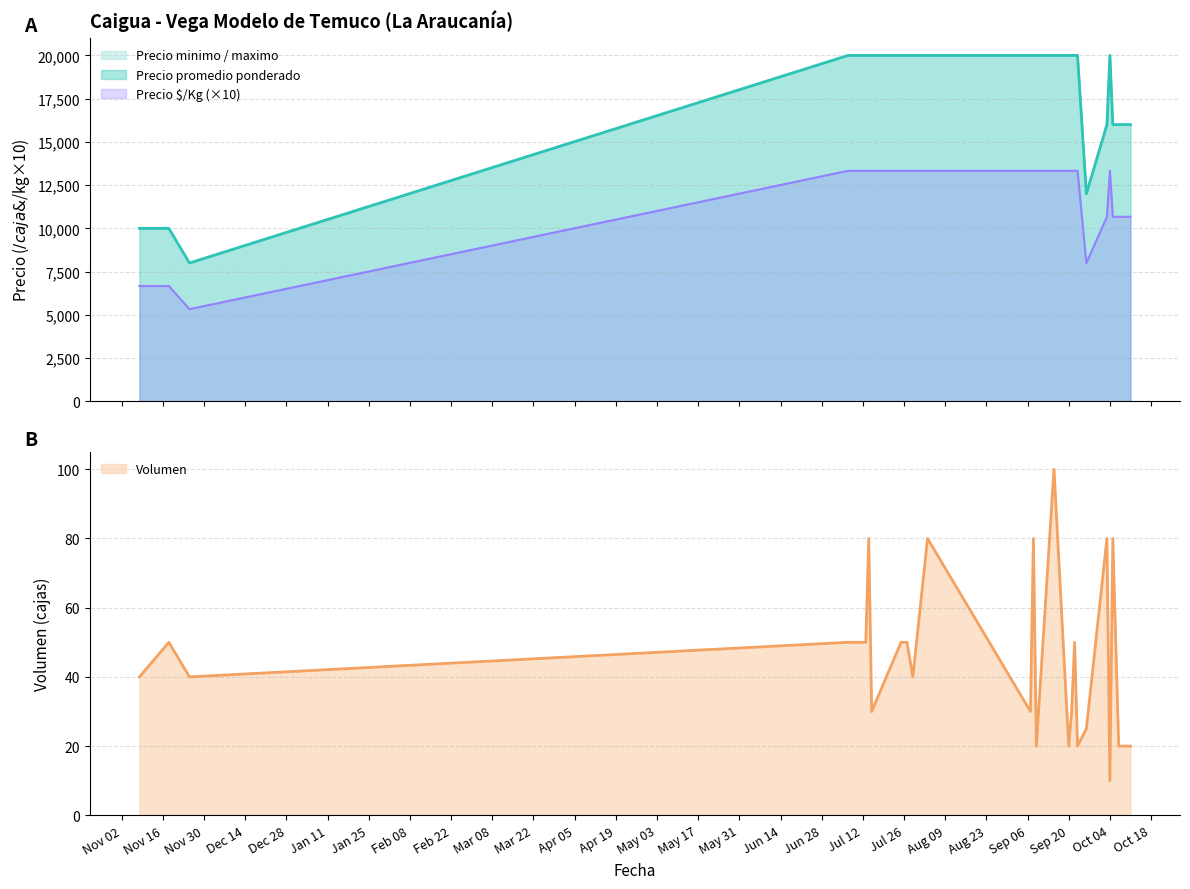

What is the label of the 12th point from the right?

2022-09-09